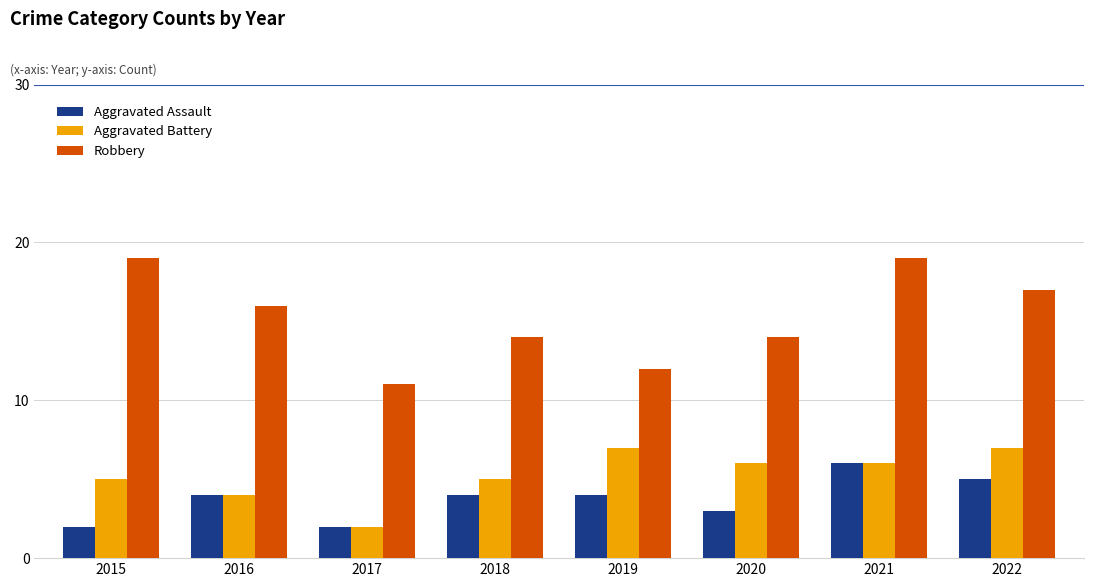

How many groups of bars are there?

8